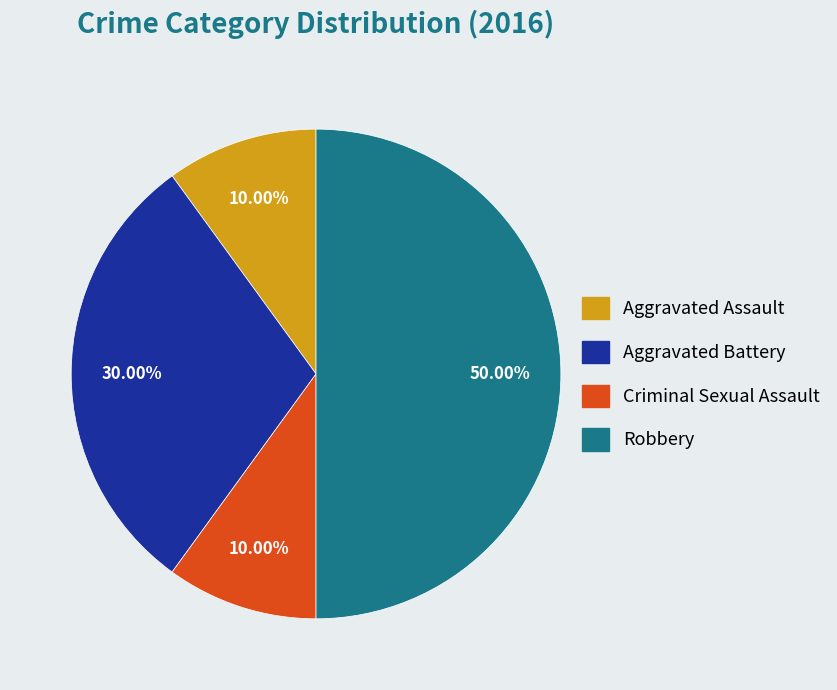

Between Aggravated Battery and Aggravated Assault, which is larger?

Aggravated Battery